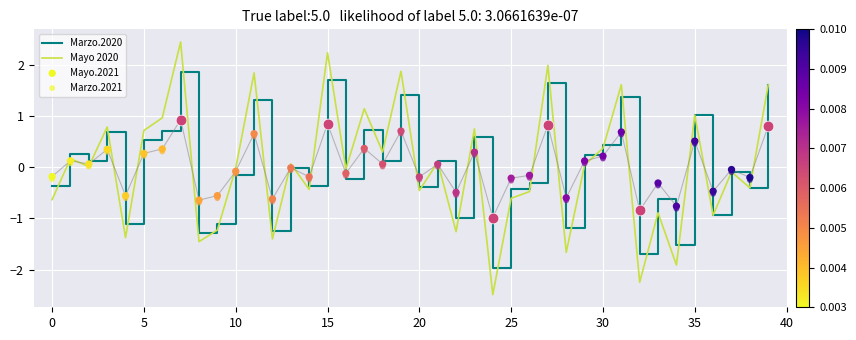

Which series reaches the maximum Y coordinate?

Mayo 2020